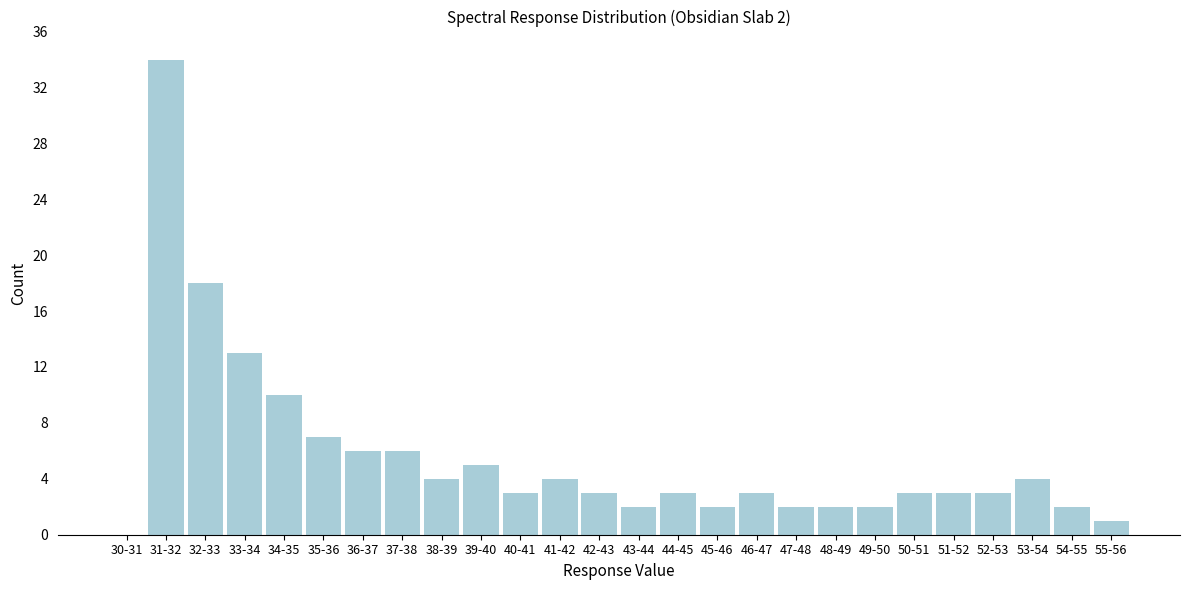

Reading right to left, transcribe all the data shown in this chart.

55-56=1	54-55=2	53-54=4	52-53=3	51-52=3	50-51=3	49-50=2	48-49=2	47-48=2	46-47=3	45-46=2	44-45=3	43-44=2	42-43=3	41-42=4	40-41=3	39-40=5	38-39=4	37-38=6	36-37=6	35-36=7	34-35=10	33-34=13	32-33=18	31-32=34	30-31=0